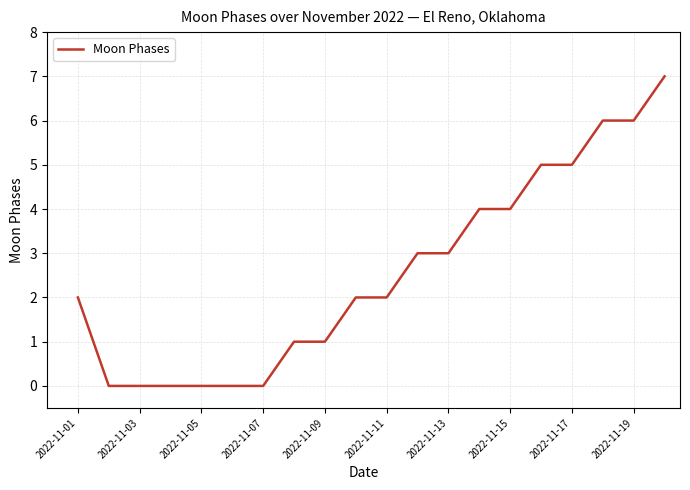

What is the difference between the maximum and minimum values?

7